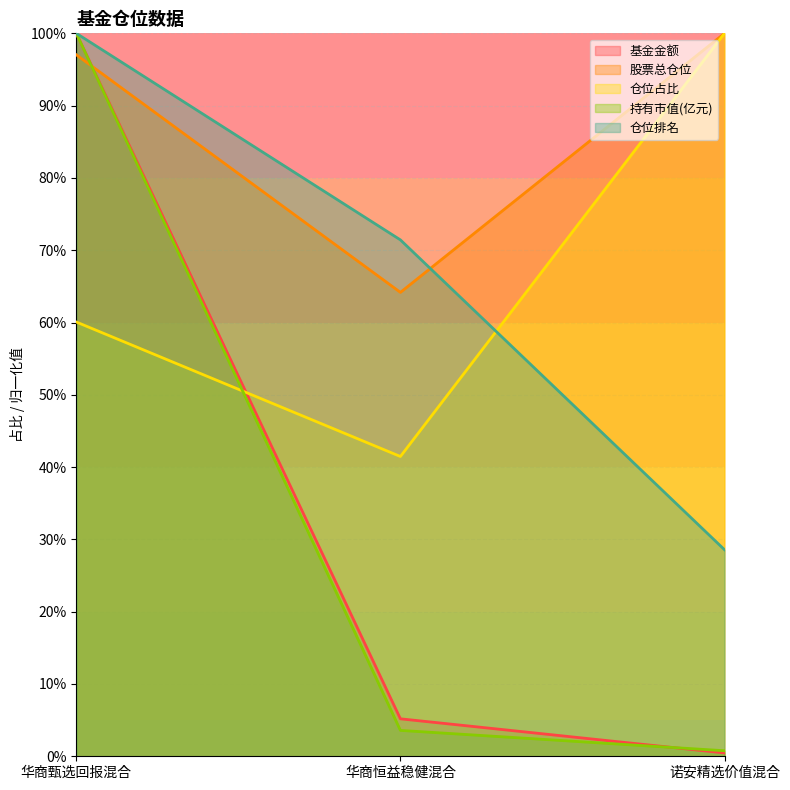

Reading left to right, extract all data points from this chart.

基金金额: 100.0	5.2	0.5
股票总仓位: 97.0	64.2	100.0
仓位占比: 60.1	41.5	100.0
持有市值(亿元): 100.0	3.6	0.8
仓位排名: 100.0	71.4	28.6